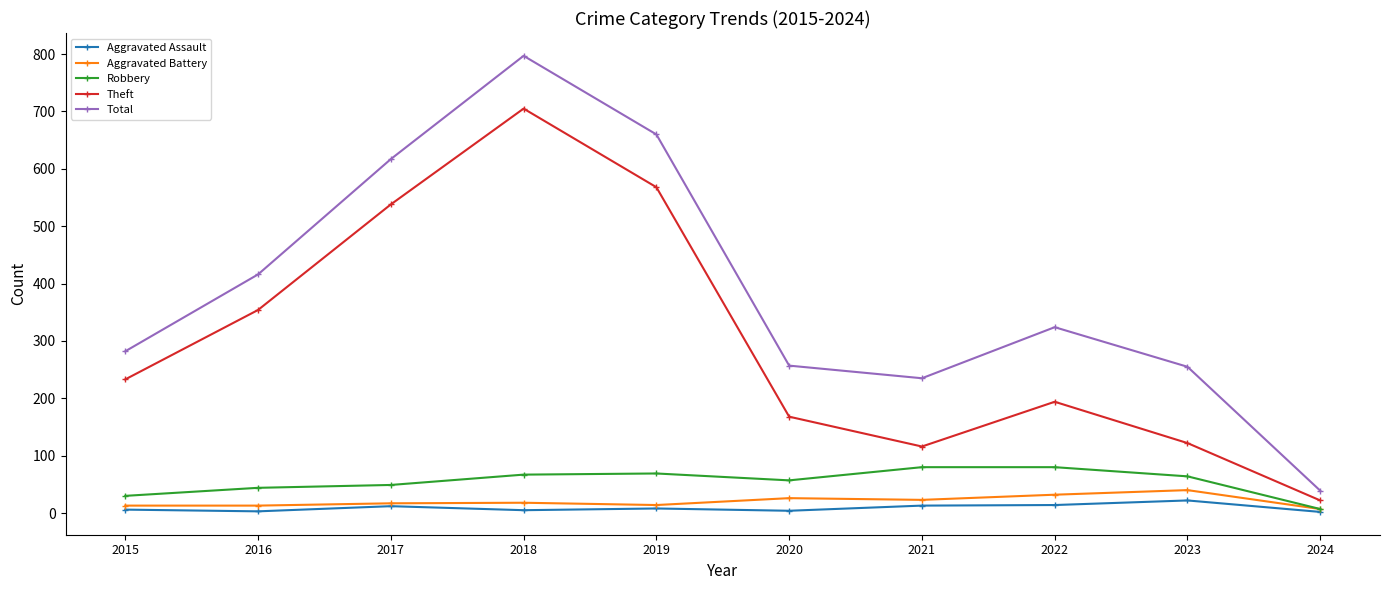

At which category is the sum across all series the highest?

2018